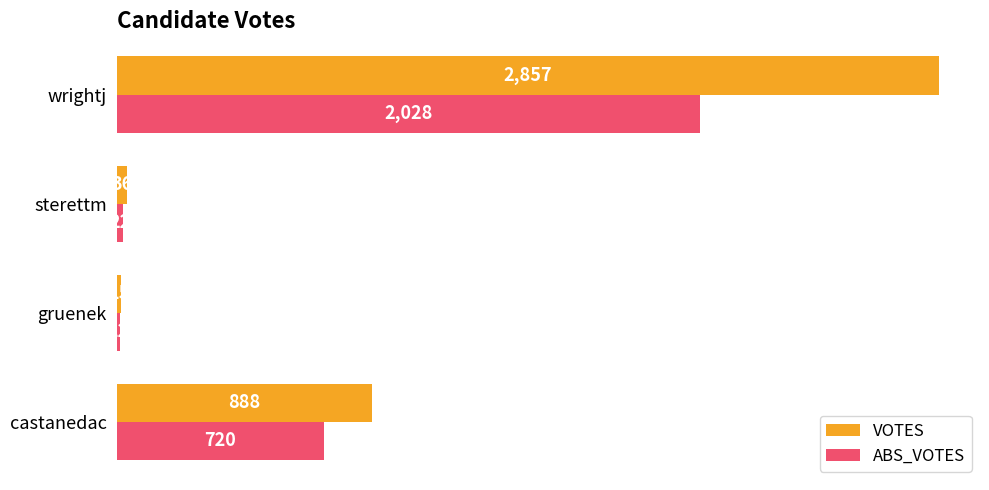

What are all the series names shown in the legend?

VOTES, ABS_VOTES